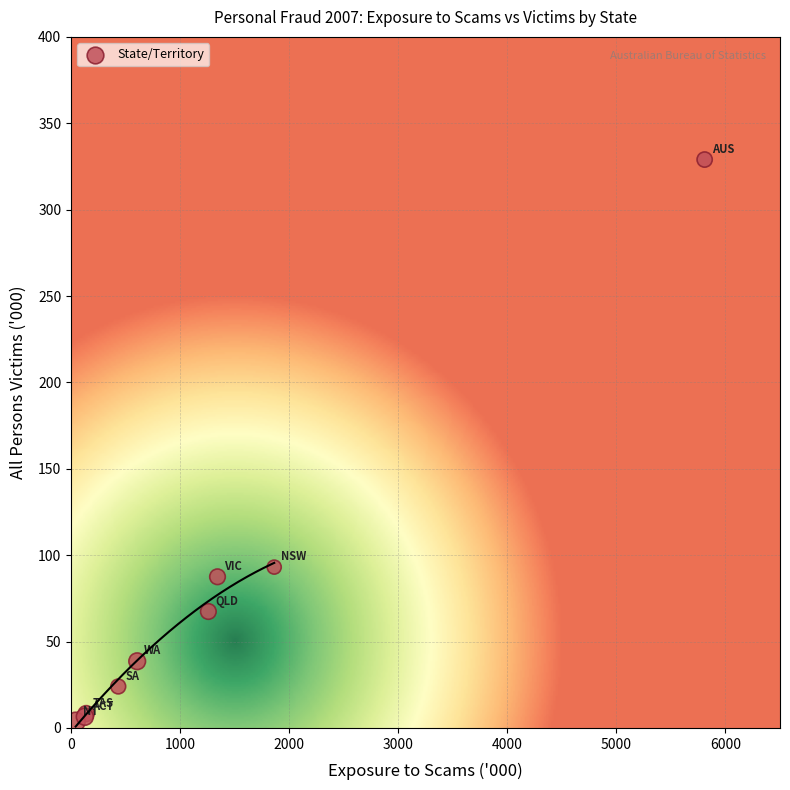

What Y value in the scatter plot is closest to 166?

93.1